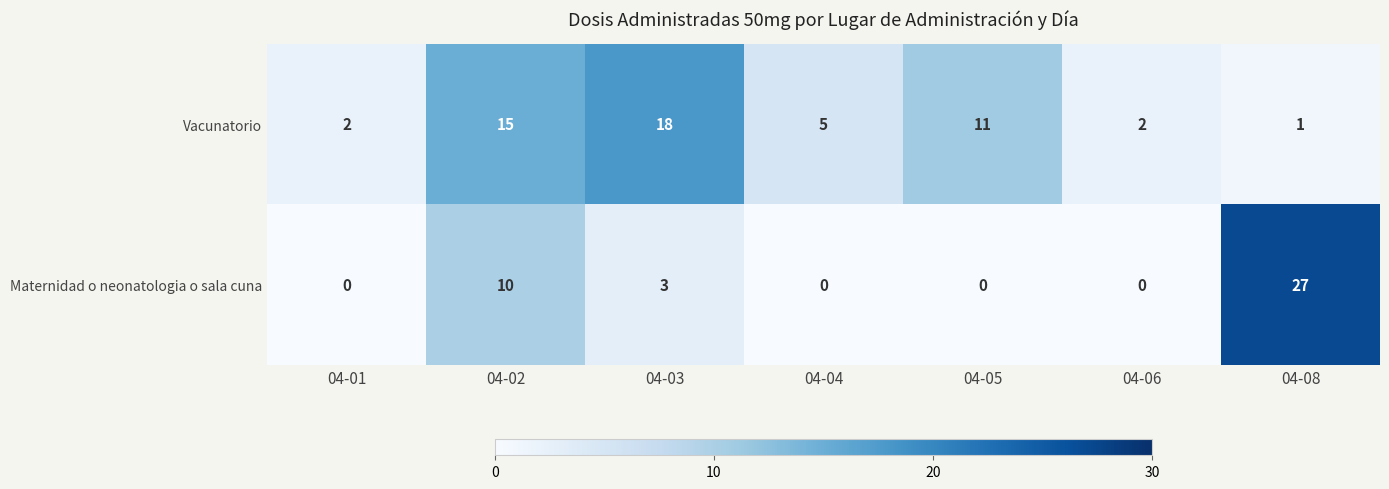

How many values in the Maternidad o neonatologia o sala cuna series exceed 0?

3